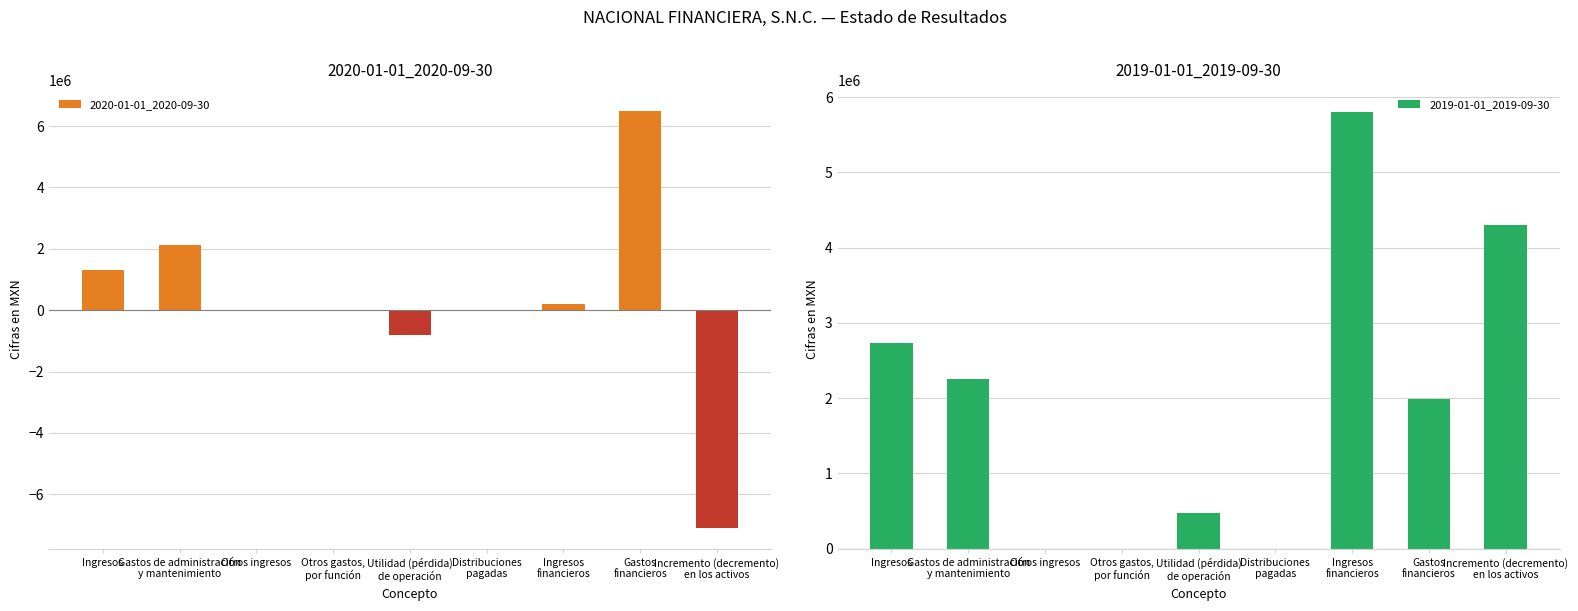

Reading left to right, extract all data points from this chart.

2020-01-01_2020-09-30: 1312000	2114000	0	0	-802000	0	208000	6499000	-7093000
2019-01-01_2019-09-30: 2736000	2259000	0	0	477000	0	5805000	1985000	4297000